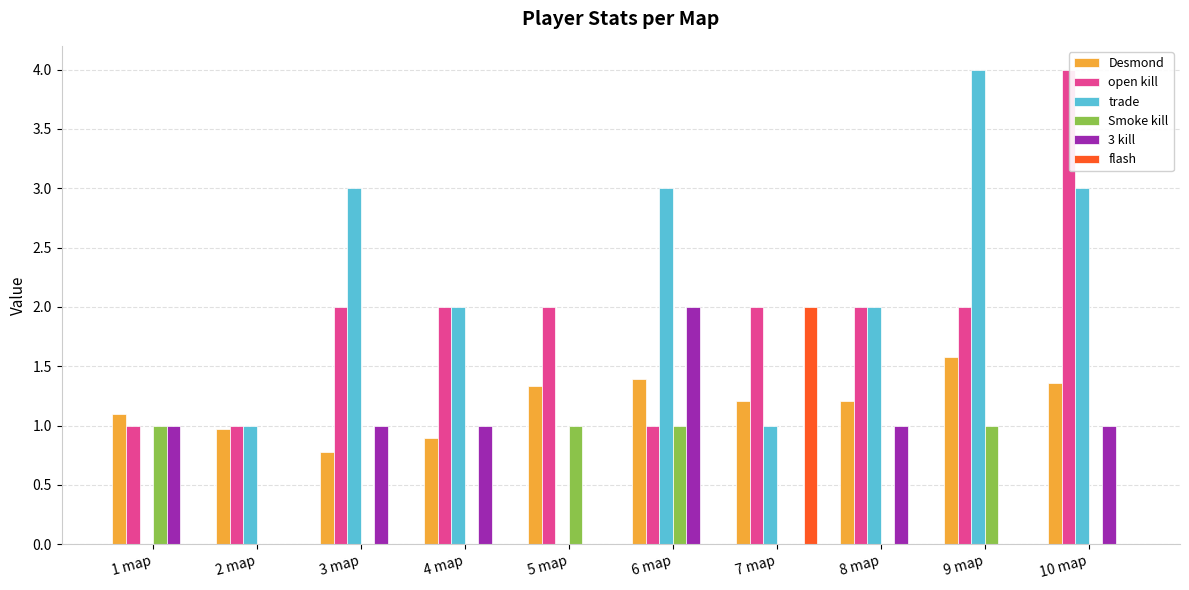

Reading right to left, list all the values displayed in this chart.

Desmond: 10 map=1.4	9 map=1.6	8 map=1.2	7 map=1.2	6 map=1.4	5 map=1.3	4 map=0.9	3 map=0.8	2 map=1.0	1 map=1.1
open kill: 10 map=4.0	9 map=2.0	8 map=2.0	7 map=2.0	6 map=1.0	5 map=2.0	4 map=2.0	3 map=2.0	2 map=1.0	1 map=1.0
trade: 10 map=3.0	9 map=4.0	8 map=2.0	7 map=1.0	6 map=3.0	5 map=0.0	4 map=2.0	3 map=3.0	2 map=1.0	1 map=0.0
Smoke kill: 10 map=0.0	9 map=1.0	8 map=0.0	7 map=0.0	6 map=1.0	5 map=1.0	4 map=0.0	3 map=0.0	2 map=0.0	1 map=1.0
3 kill: 10 map=1.0	9 map=0.0	8 map=1.0	7 map=0.0	6 map=2.0	5 map=0.0	4 map=1.0	3 map=1.0	2 map=0.0	1 map=1.0
flash: 10 map=0.0	9 map=0.0	8 map=0.0	7 map=2.0	6 map=0.0	5 map=0.0	4 map=0.0	3 map=0.0	2 map=0.0	1 map=0.0